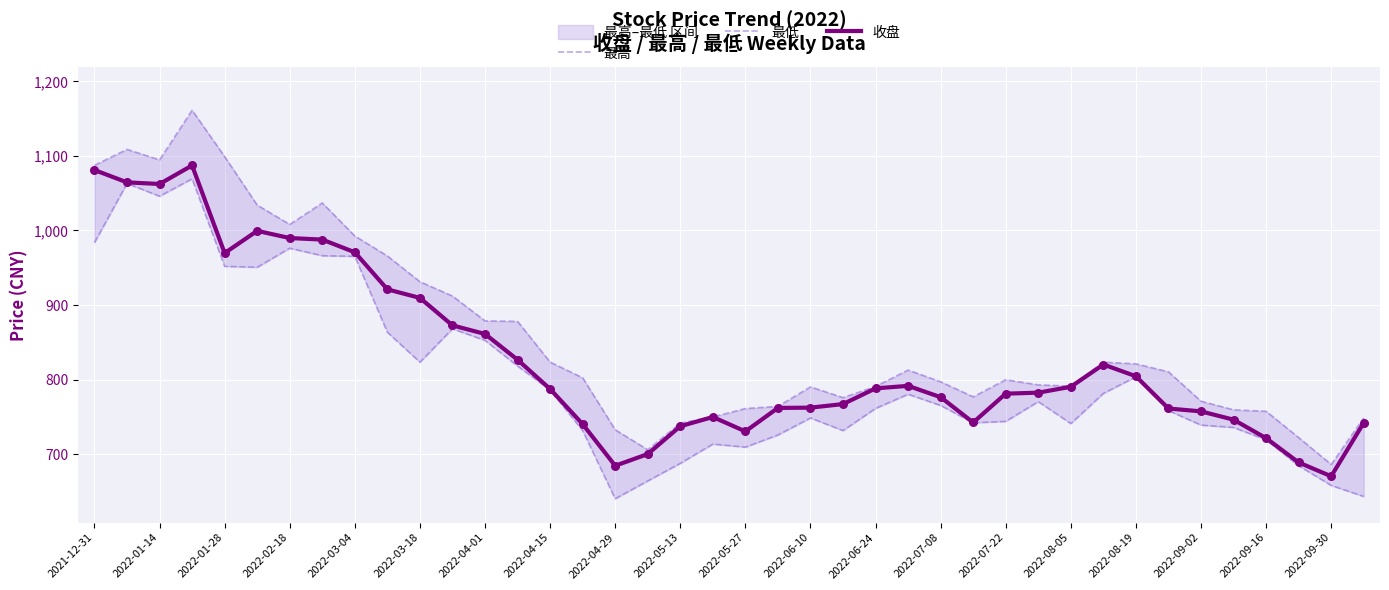

Which series reaches the minimum Y coordinate?

最低